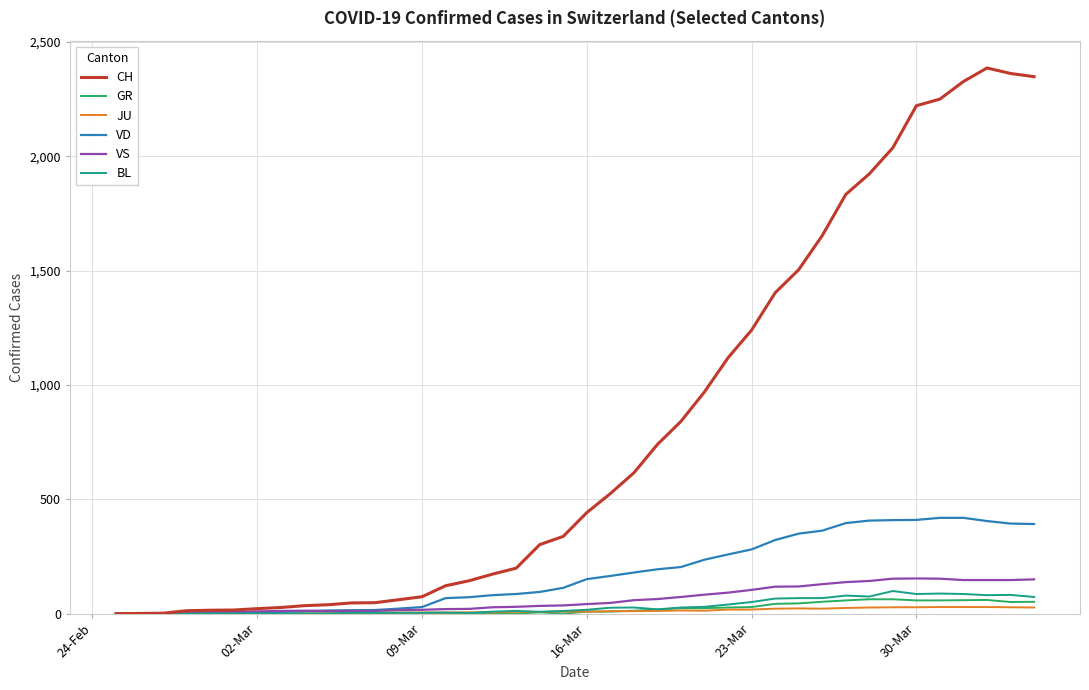

Which series has the largest total across all categories?

CH